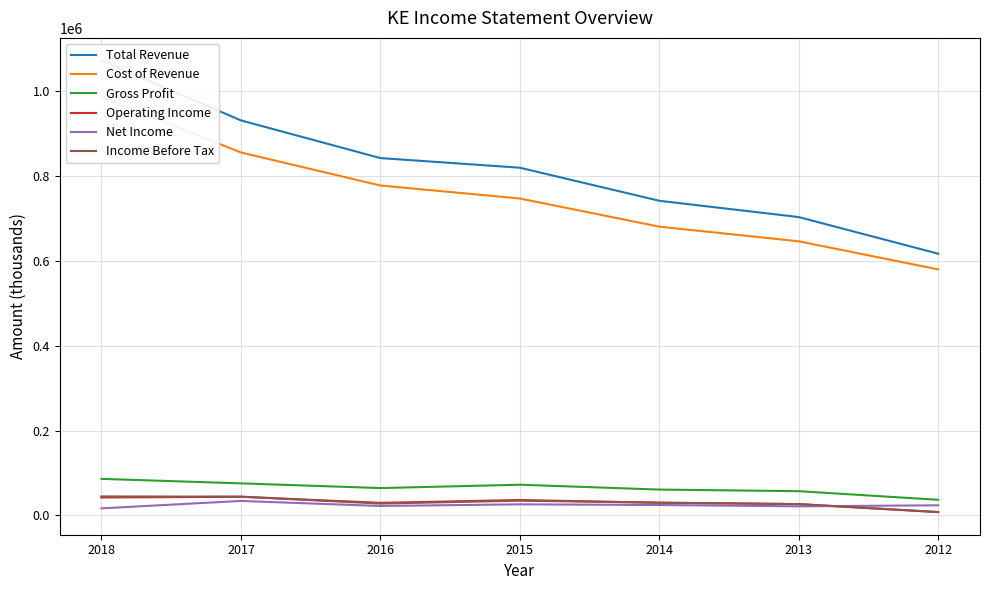

List the series in order of their peak value, highest first.

Total Revenue, Cost of Revenue, Gross Profit, Income Before Tax, Operating Income, Net Income